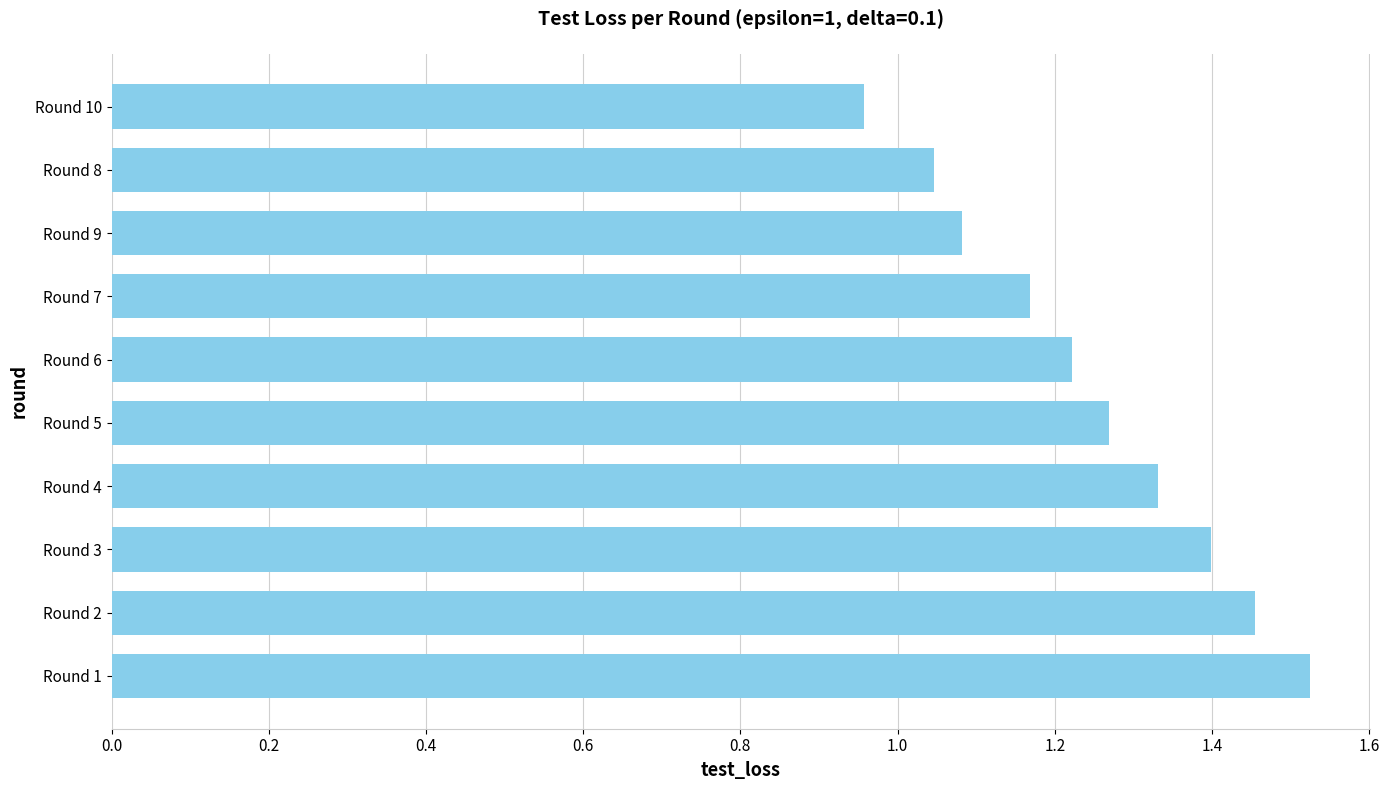

What is the change in value from Round 3 to Round 9?

-0.3